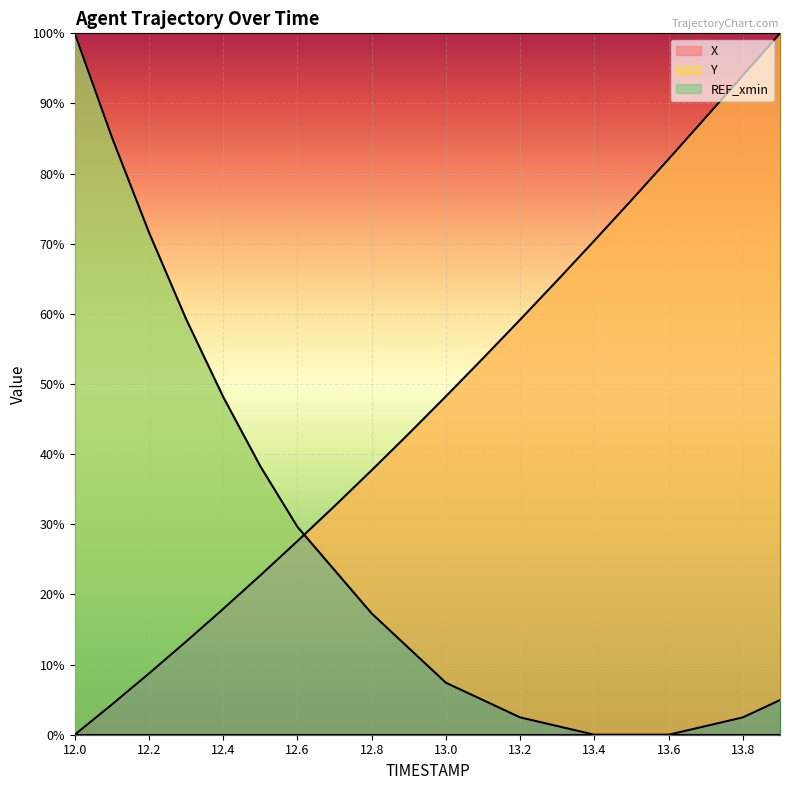

Between 12.6 and 13.9, which is larger?

13.9